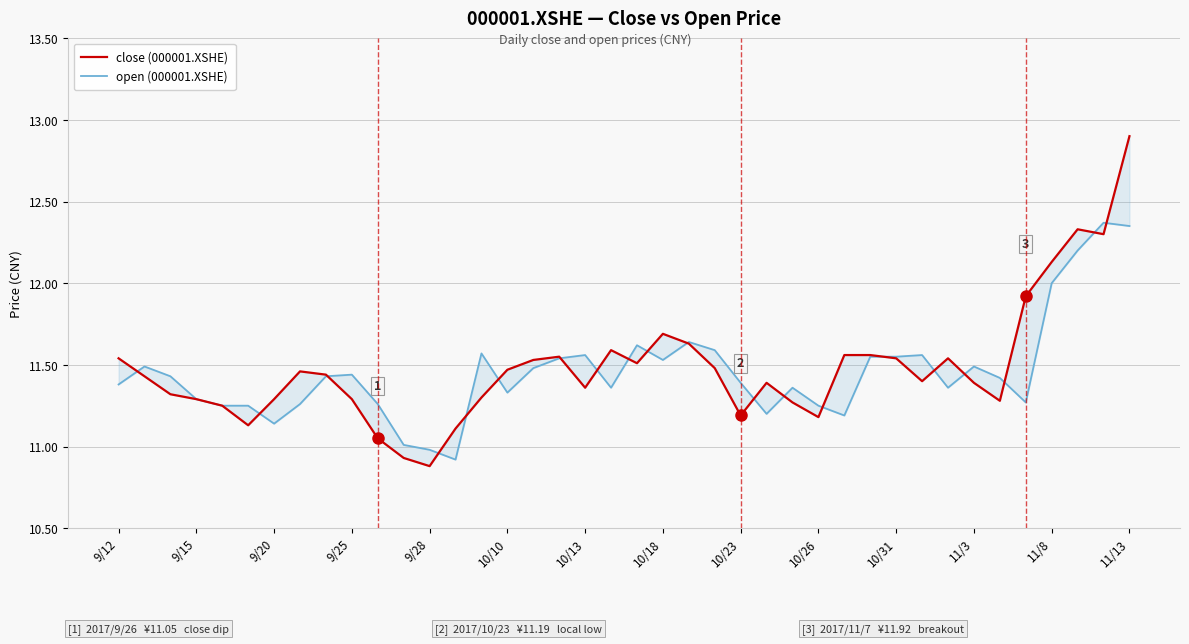

How many lines are shown in the chart?

2